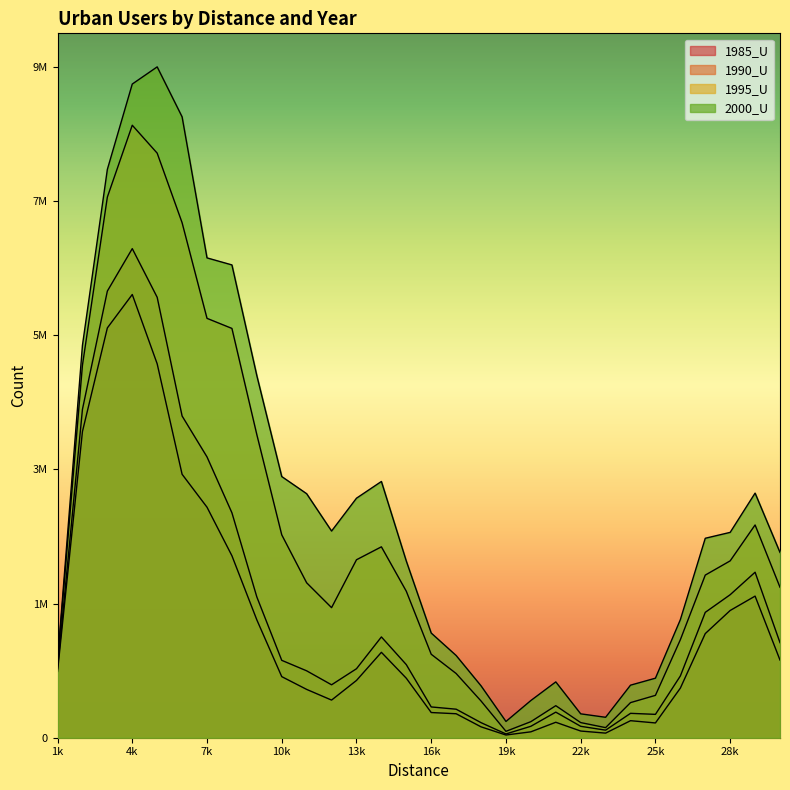

Reading left to right, what are all the values shown in this chart?

1985_U: 987757	4562577	6107257	6605208	5571904	3926241	3435294	2711727	1756194	910423	720083	560836	853717	1272754	886496	375403	357408	162154	40477	87988	230369	99557	68615	253821	220181	739270	1551798	1896257	2110349	1157506
1990_U: 1027795	4893374	6656010	7288876	6563391	4794624	4184841	3352051	2098002	1153283	996882	788696	1028057	1501922	1089133	458731	425143	224429	56221	170536	381243	170112	112749	363366	348199	920003	1868420	2131217	2466330	1416663
1995_U: 1122390	5551282	8056925	9127681	8711748	7674840	6249772	6099662	4516406	3023383	2308728	1938377	2652078	2844875	2182639	1243757	957029	547220	95235	239353	477502	225441	150388	523100	631354	1460240	2423583	2635716	3170773	2242078
2000_U: 1136599	5847898	8469801	9741499	9997386	9252788	7150837	7046045	5395629	3892193	3636371	3079976	3569482	3818804	2632314	1559711	1225474	773120	242361	554551	831985	355913	304456	783255	887258	1759572	2972414	3060399	3645236	2760962